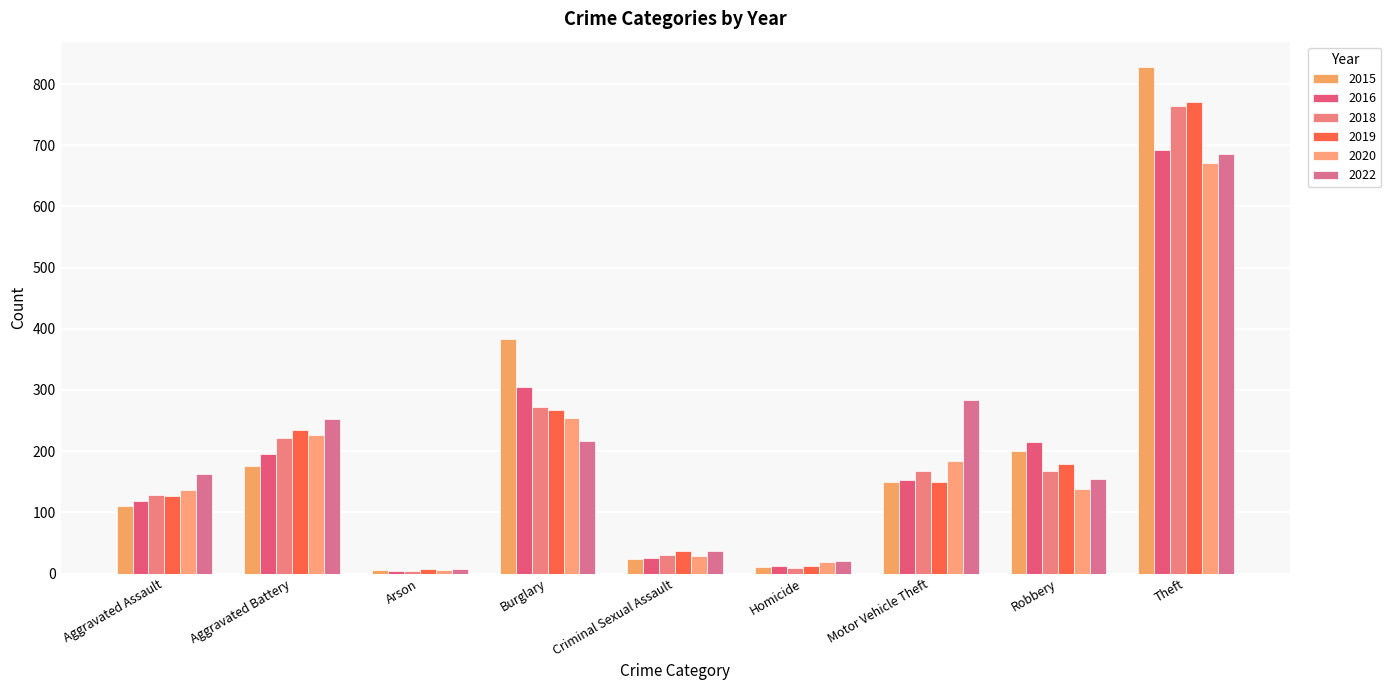

Reading left to right, list all the values displayed in this chart.

2015: Aggravated Assault=110	Aggravated Battery=175	Arson=5	Burglary=384	Criminal Sexual Assault=23	Homicide=10	Motor Vehicle Theft=149	Robbery=200	Theft=828
2016: Aggravated Assault=119	Aggravated Battery=195	Arson=4	Burglary=305	Criminal Sexual Assault=25	Homicide=13	Motor Vehicle Theft=153	Robbery=215	Theft=693
2018: Aggravated Assault=128	Aggravated Battery=222	Arson=4	Burglary=273	Criminal Sexual Assault=31	Homicide=9	Motor Vehicle Theft=168	Robbery=168	Theft=764
2019: Aggravated Assault=127	Aggravated Battery=235	Arson=7	Burglary=268	Criminal Sexual Assault=37	Homicide=12	Motor Vehicle Theft=149	Robbery=179	Theft=770
2020: Aggravated Assault=136	Aggravated Battery=227	Arson=6	Burglary=254	Criminal Sexual Assault=28	Homicide=19	Motor Vehicle Theft=184	Robbery=138	Theft=671
2022: Aggravated Assault=162	Aggravated Battery=252	Arson=7	Burglary=216	Criminal Sexual Assault=36	Homicide=21	Motor Vehicle Theft=283	Robbery=155	Theft=686